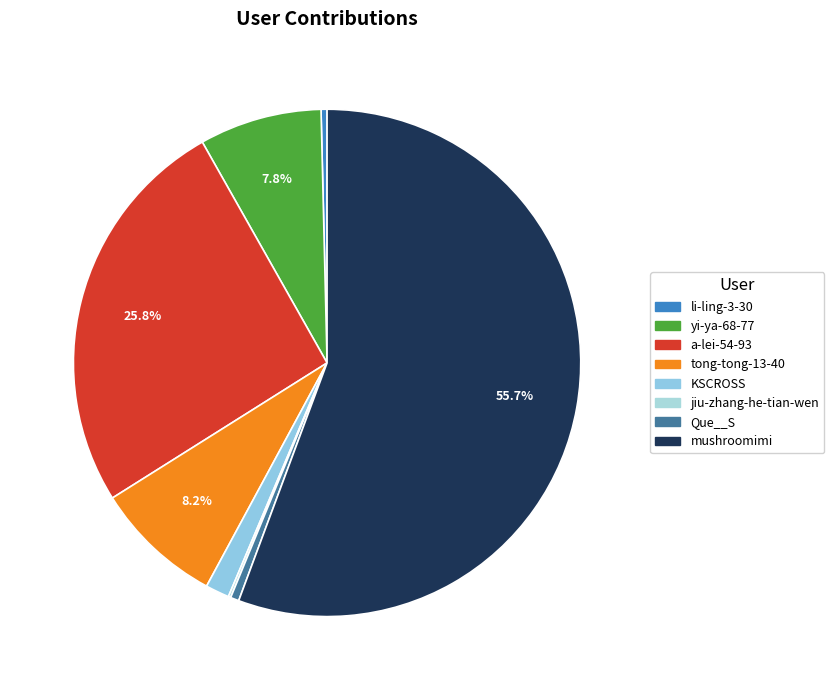

Is it true that KSCROSS is 16% of the pie?

False